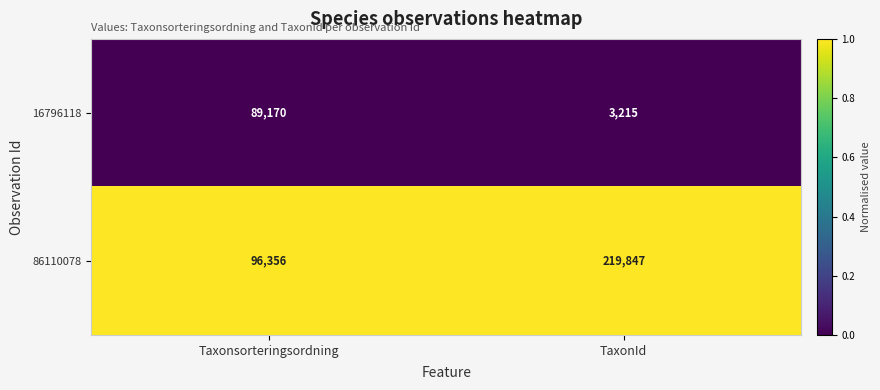

At which category is the sum across all series the highest?

TaxonId